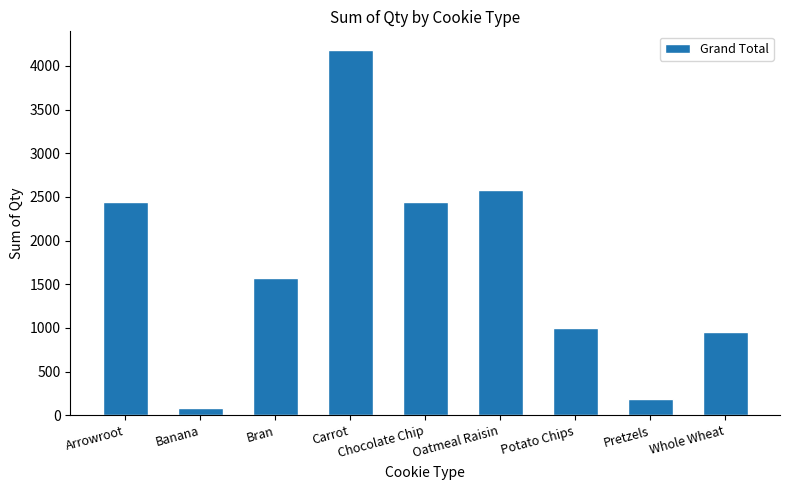

Reading right to left, list all the values displayed in this chart.

957	186	994	2574	2445	4187	1575	79	2445